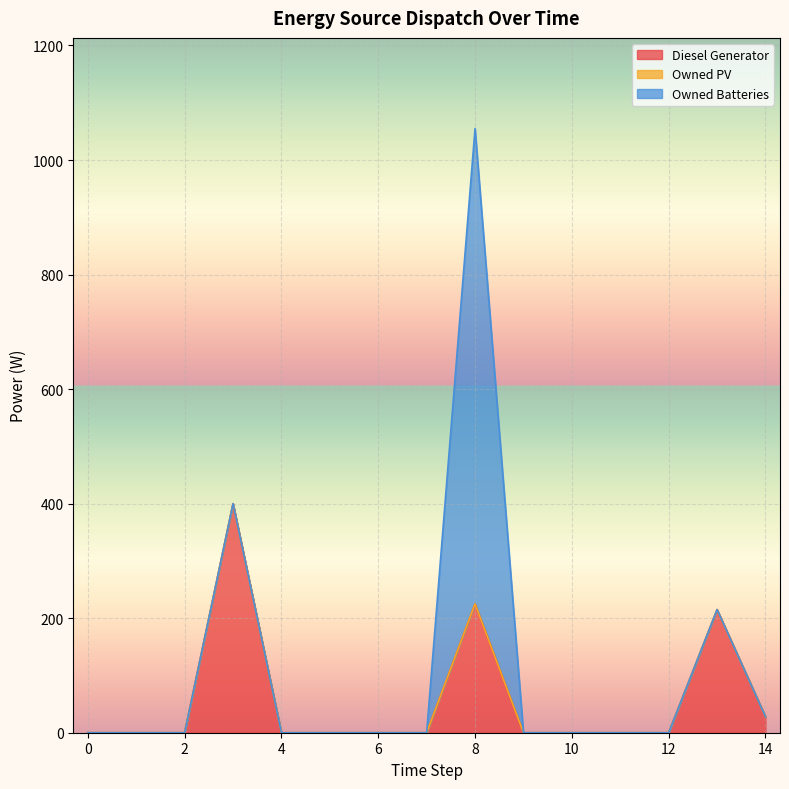

True or false: Owned Batteries has a value of -354 at 2.

False